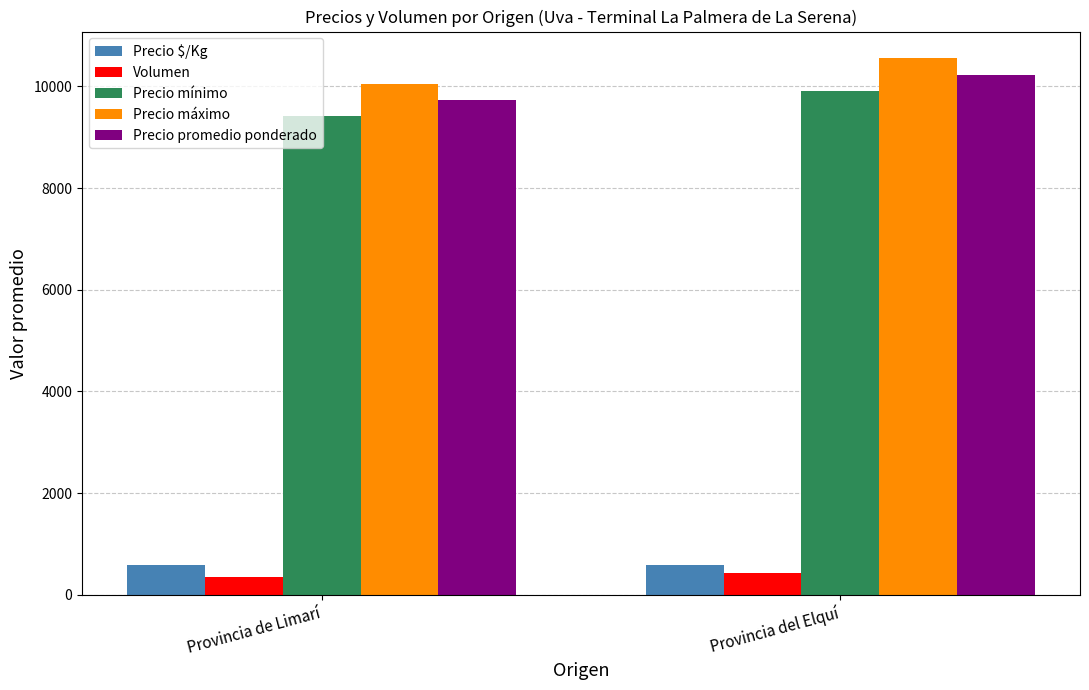

How many groups of bars are there?

2